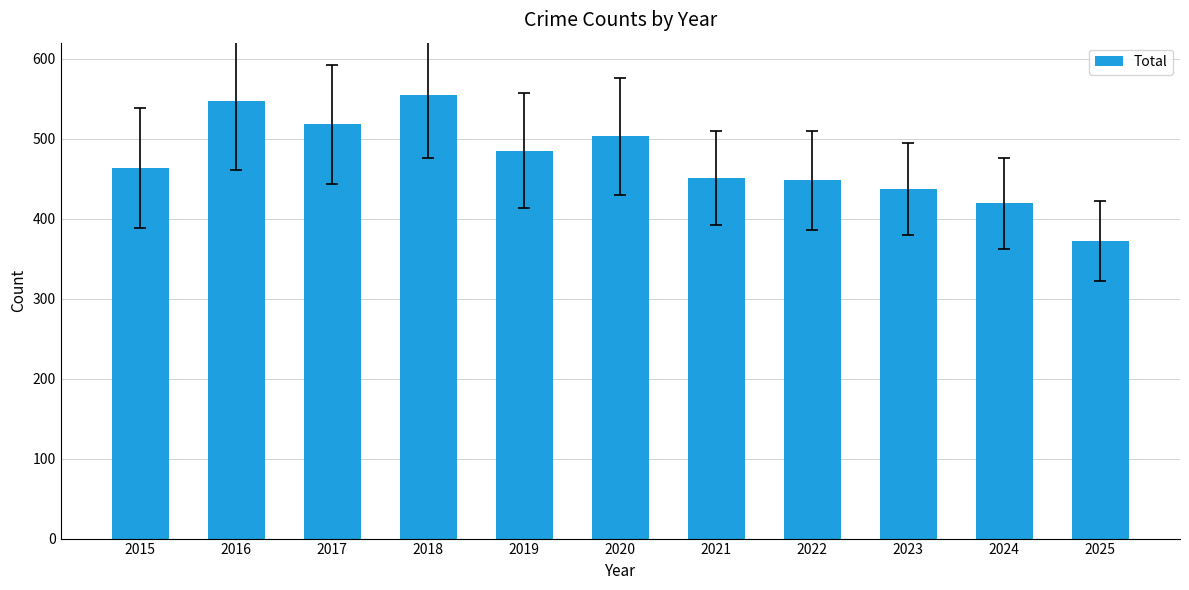

What is the average value?

473